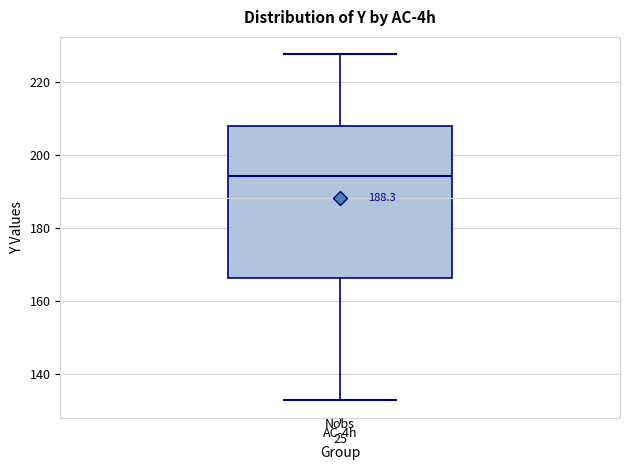

Read this box plot against the y-axis: the position of the median line, the range covered by the box, and the ends of both whiskers. The values are not printed on the chart, so give them approximately, as read against the axis.

median 194, box 166 to 208, whiskers 132 to 228